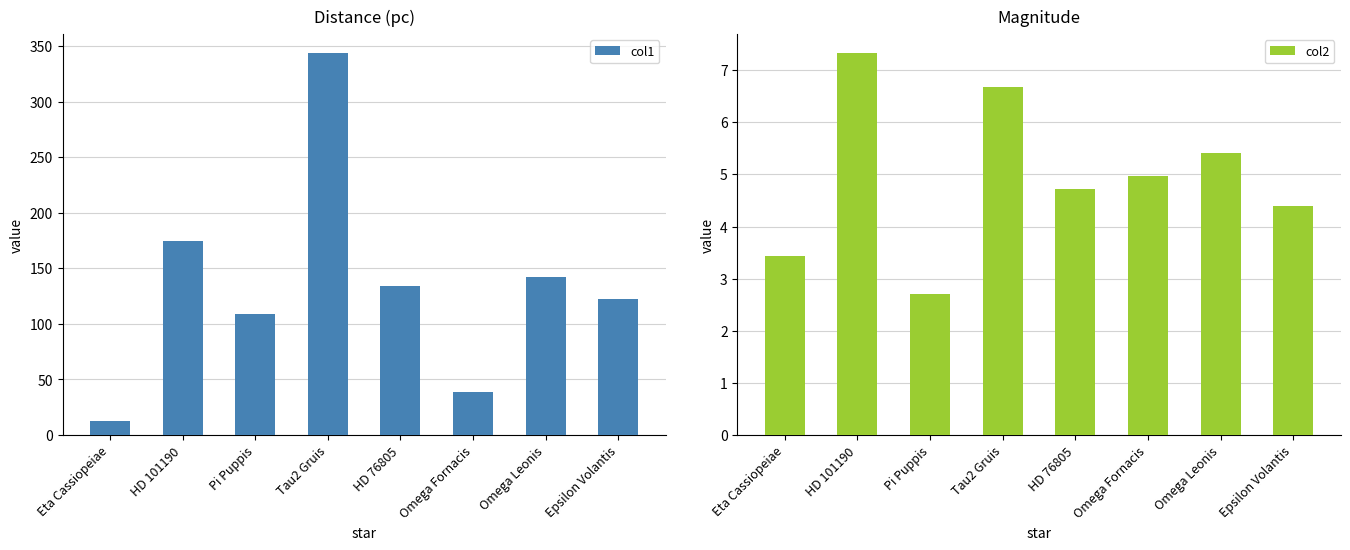

Read the col1 value at HD 76805.

134.1